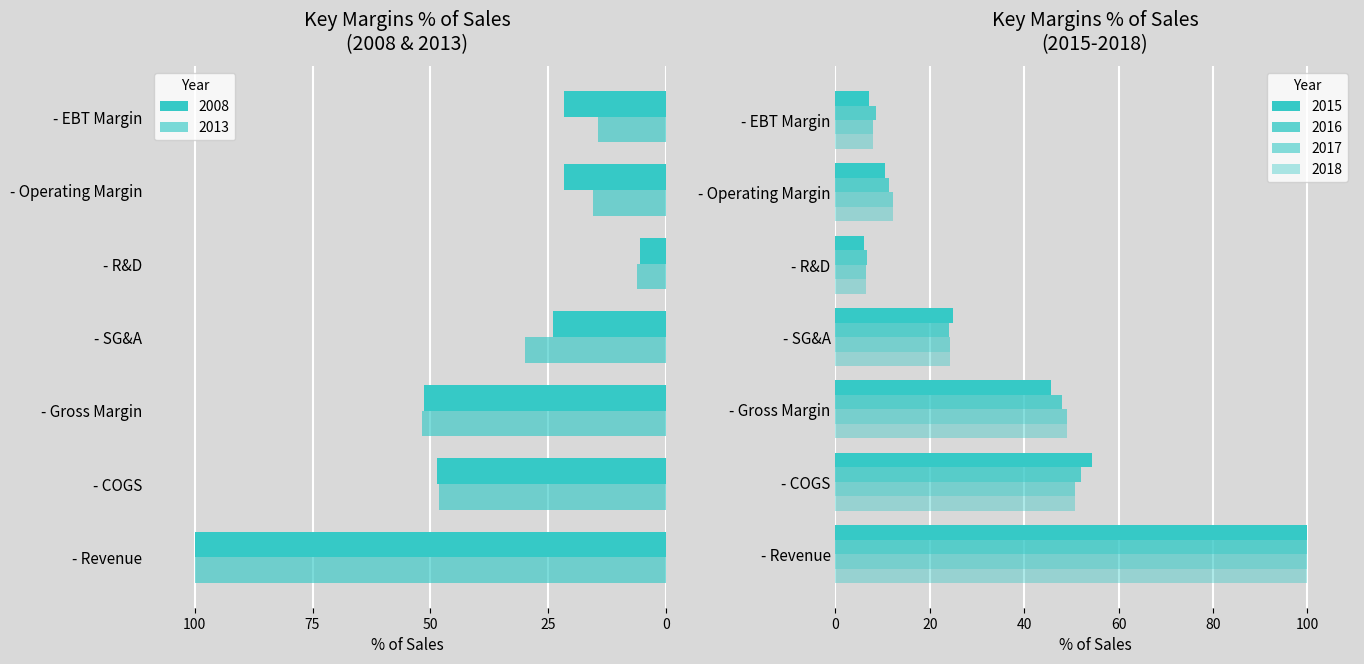

At how many categories does at least one series exceed 40?

3